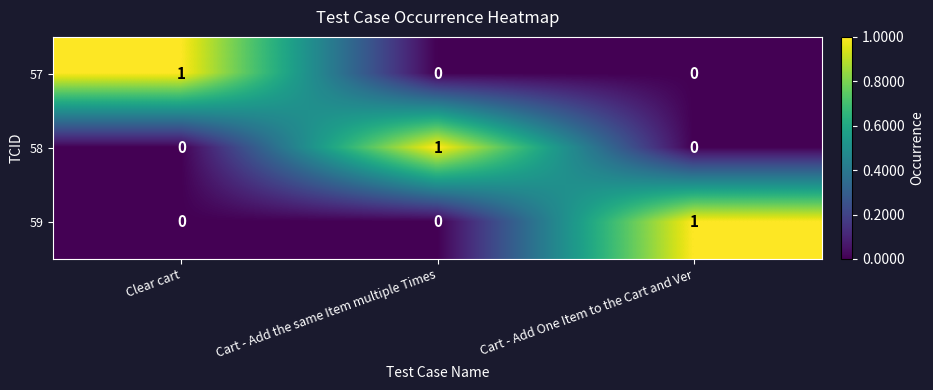

At how many categories does at least one series exceed 0?

3